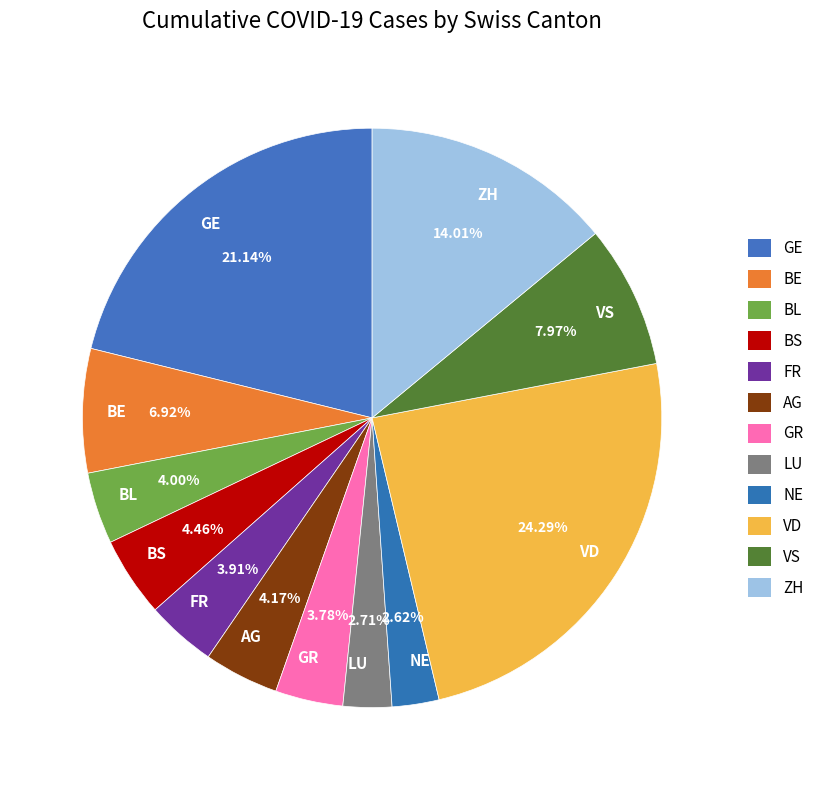

Is there a majority slice in this chart?

No